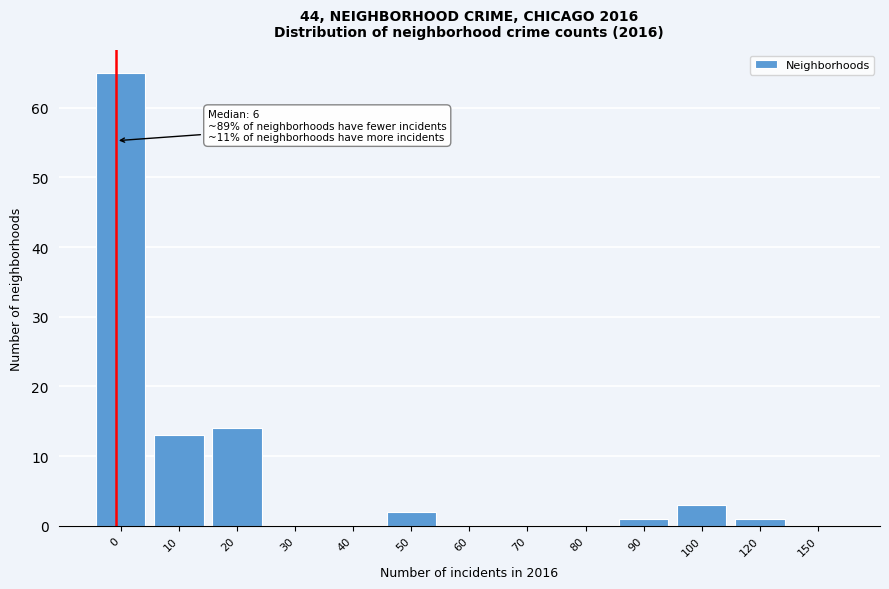

Reading left to right, list all the values displayed in this chart.

0=65	10=13	20=14	30=0	40=0	50=2	60=0	70=0	80=0	90=1	100=3	120=1	150=0